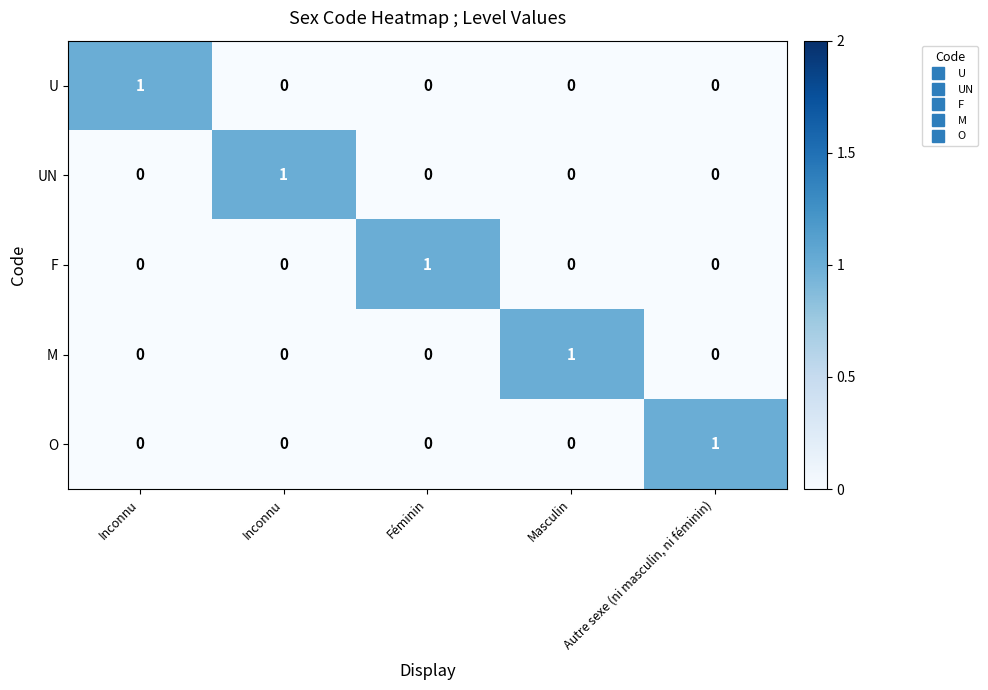

How many series are shown in this chart?

5